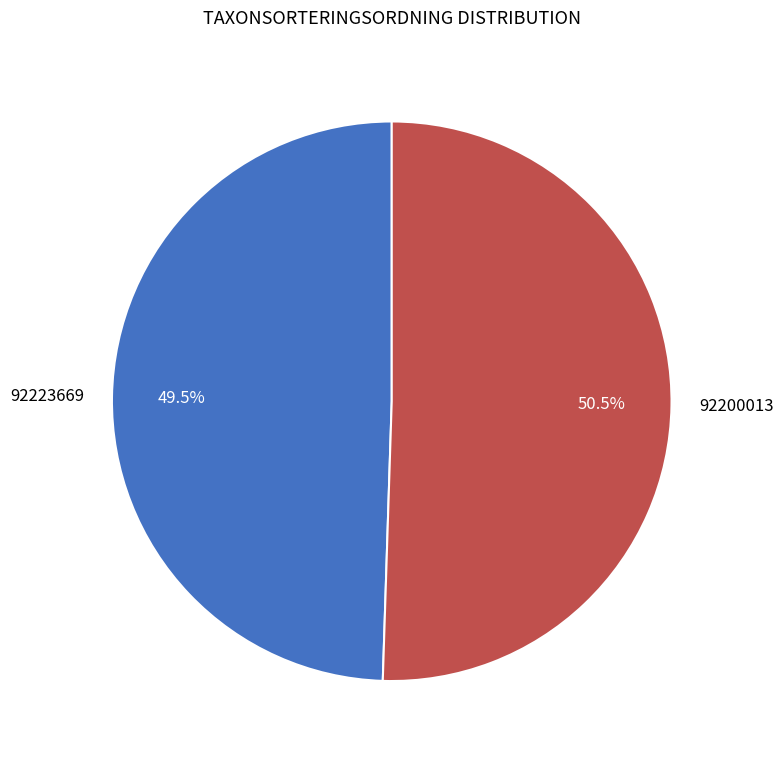

What is the total percentage of 92200013 and 92223669?

100.0%